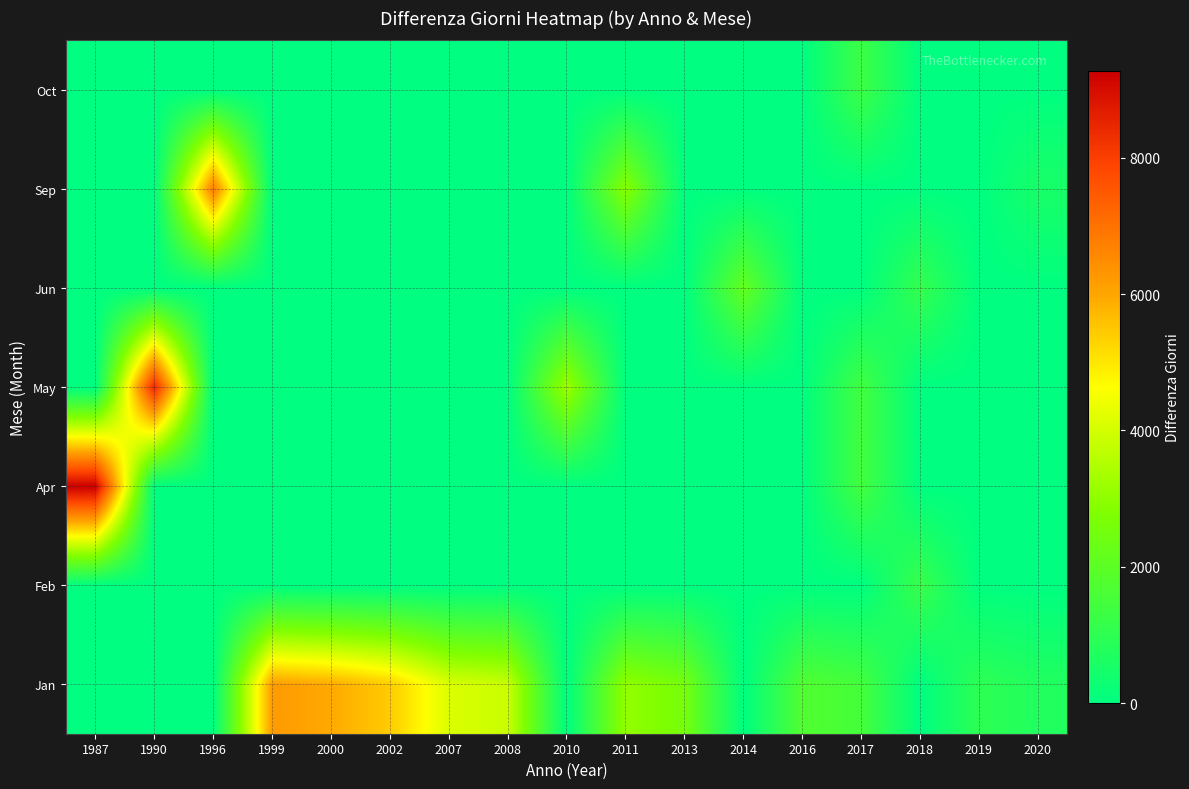

How many categories are shown in the chart?

17